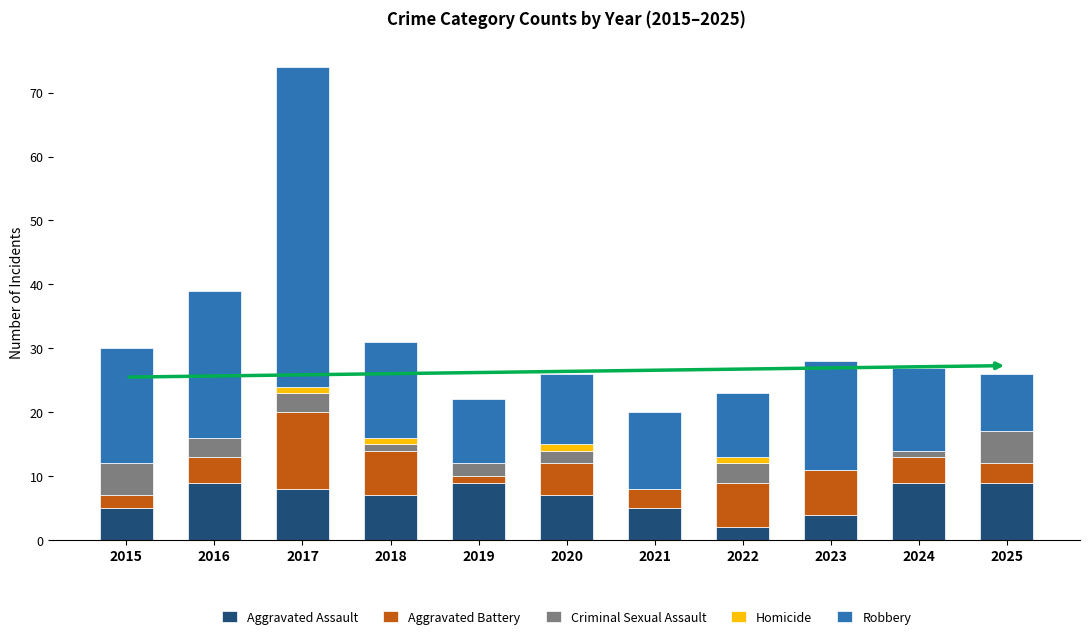

At which category is the sum across all series the highest?

2017